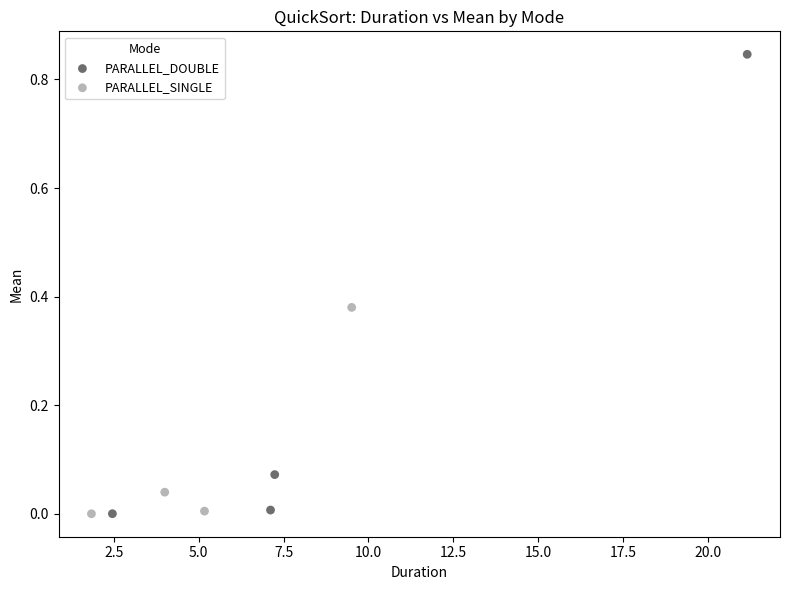

Which series has the widest spread of Y values?

PARALLEL_DOUBLE